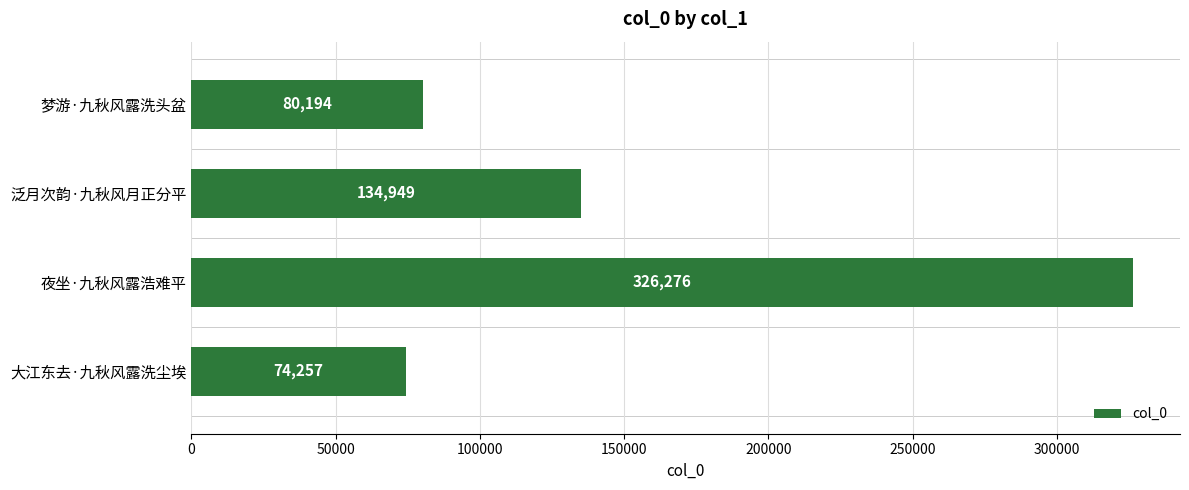

Where is the data nearest to the value 200266?

泛月次韵·九秋风月正分平